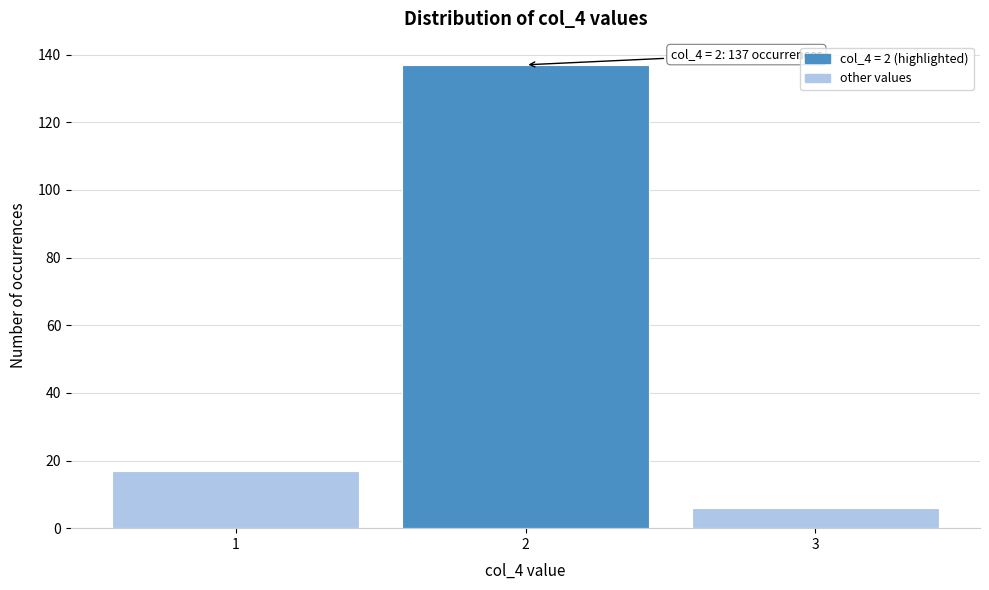

Over which range of the x-axis is the bar tallest?

1.5 to 2.5